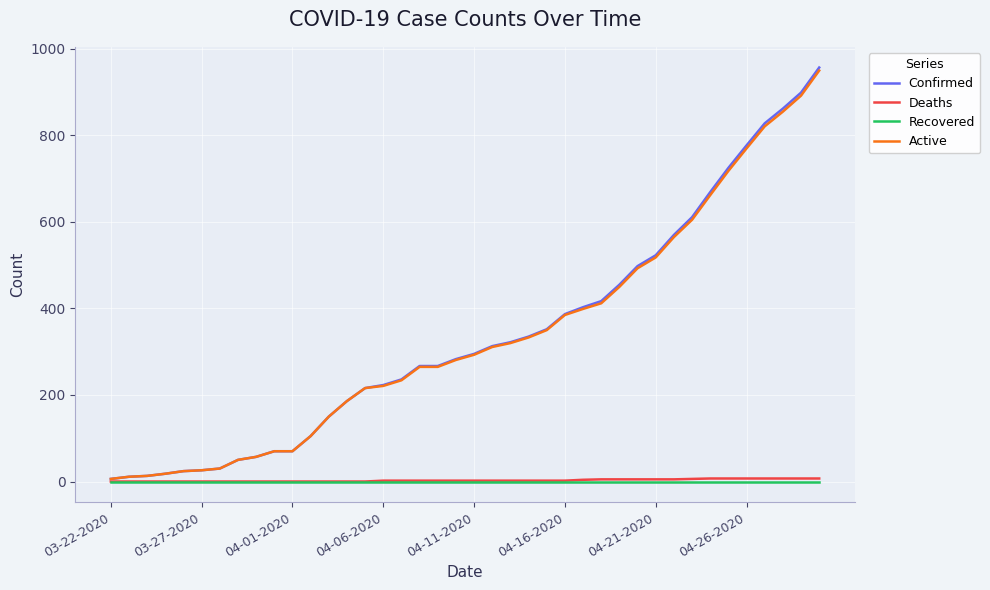

Which series has the largest range (max minus min)?

Confirmed